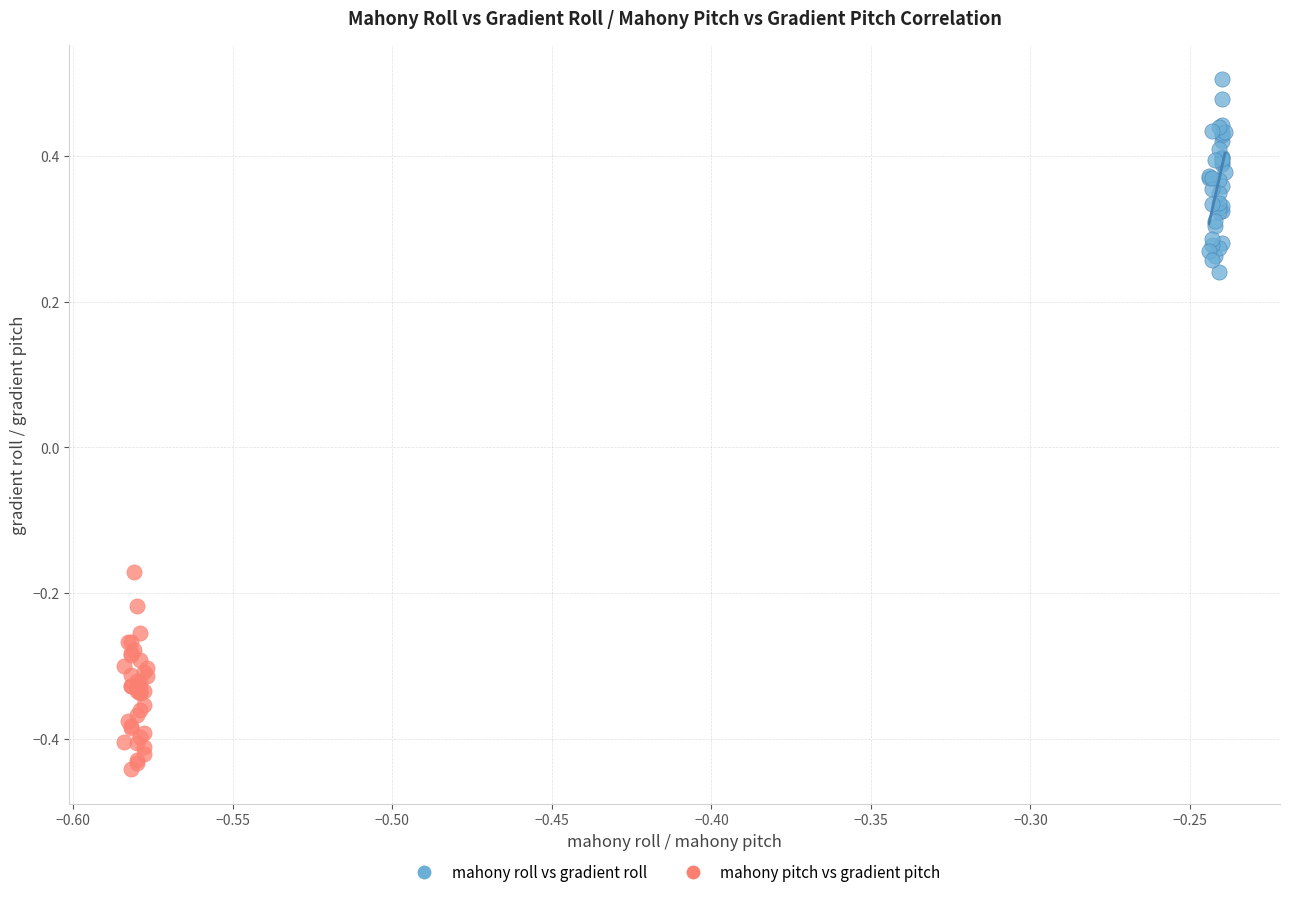

Which series contains the lowest Y value?

mahony pitch vs gradient pitch